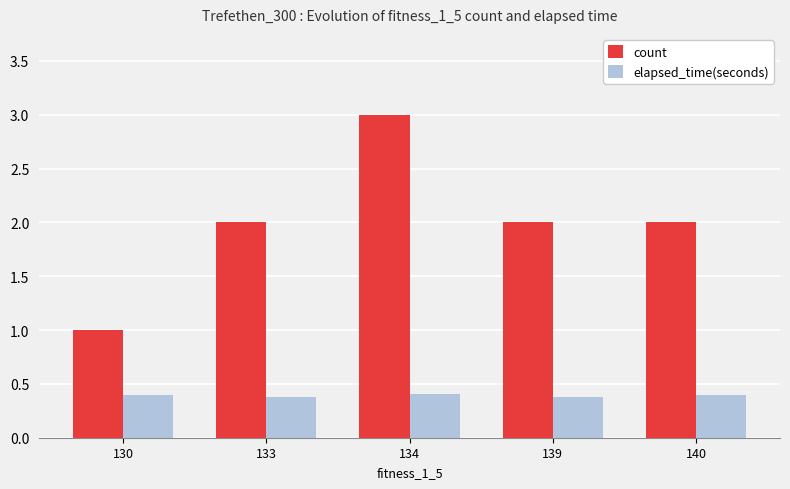

The value of count at 139 is 0.9. True or false?

False